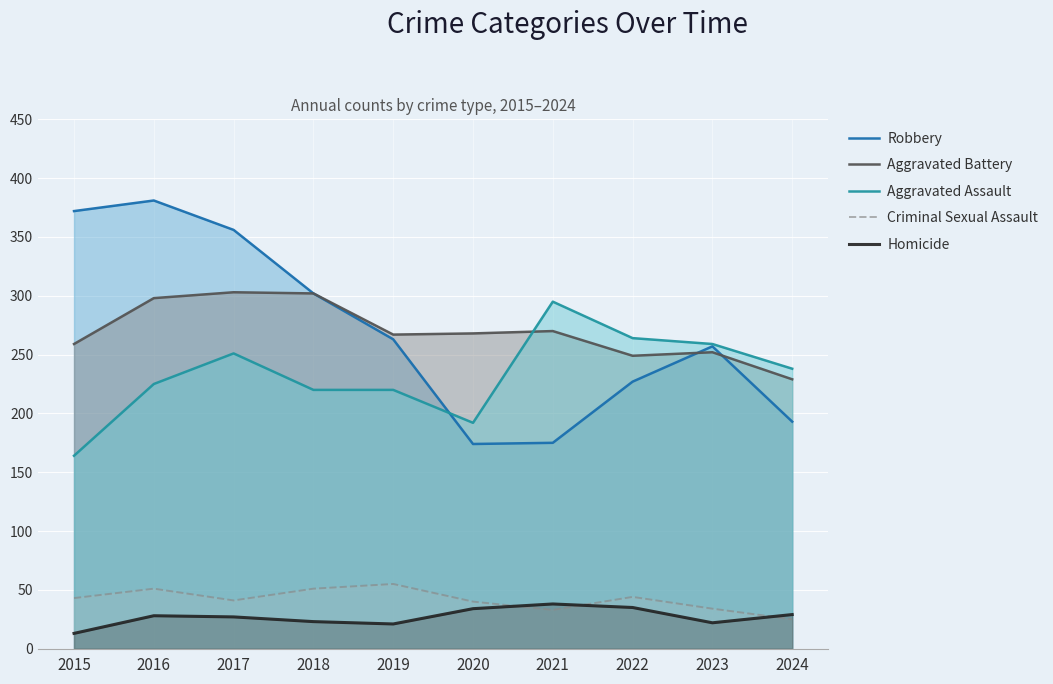

What are all the series names shown in the legend?

Robbery, Aggravated Battery, Aggravated Assault, Criminal Sexual Assault, Homicide